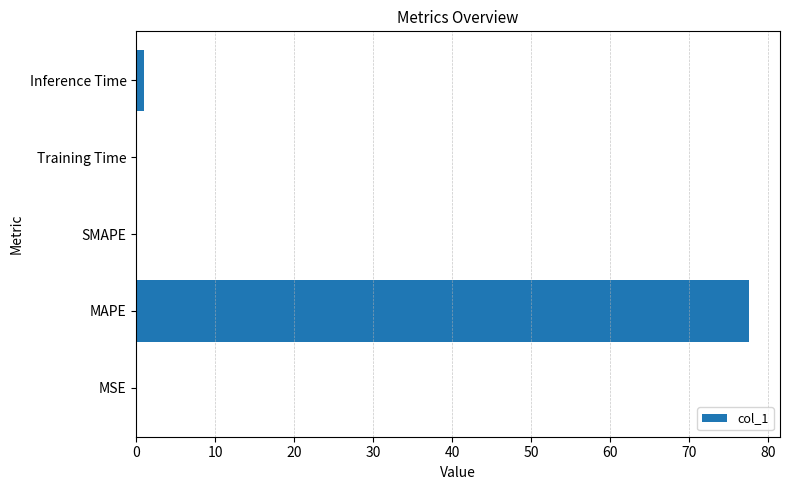

The chart shows a value of 134.9 at MAPE. True or false?

False